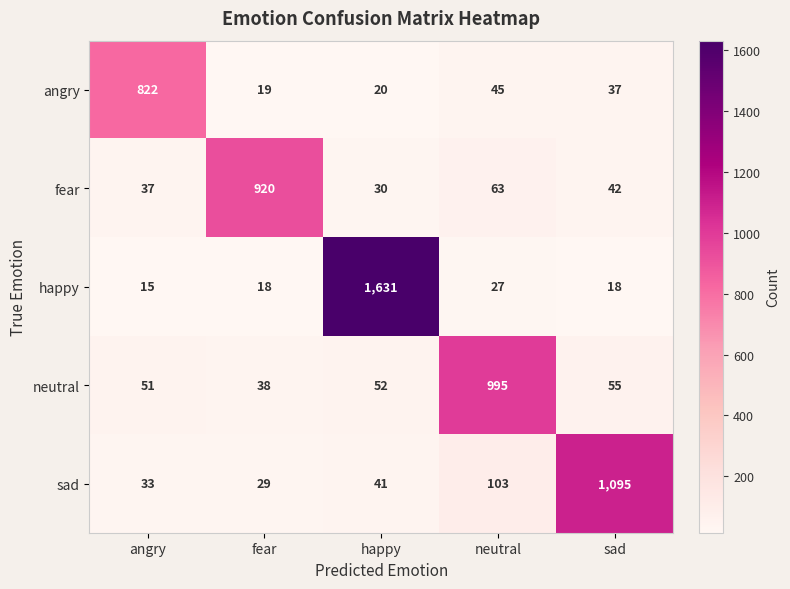

How many values in the sad series are below 41?

2